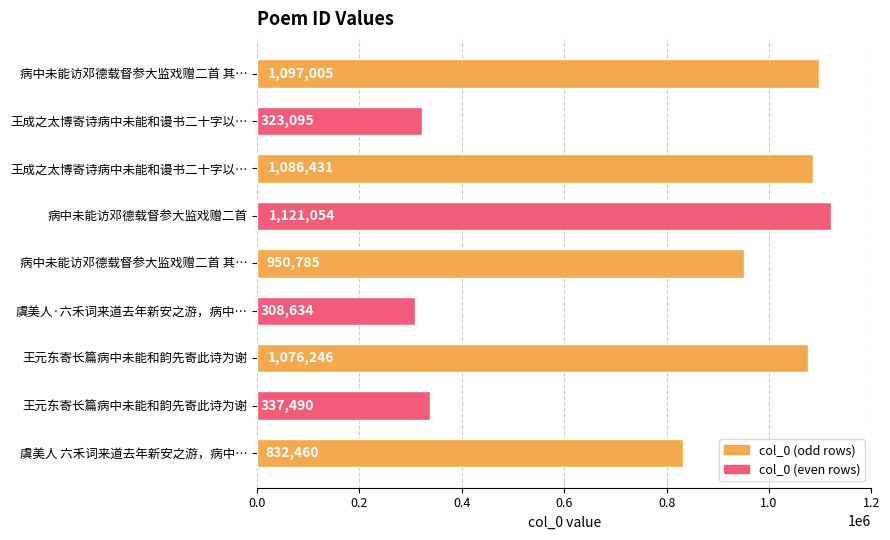

What is the maximum value shown in the chart?

1121054